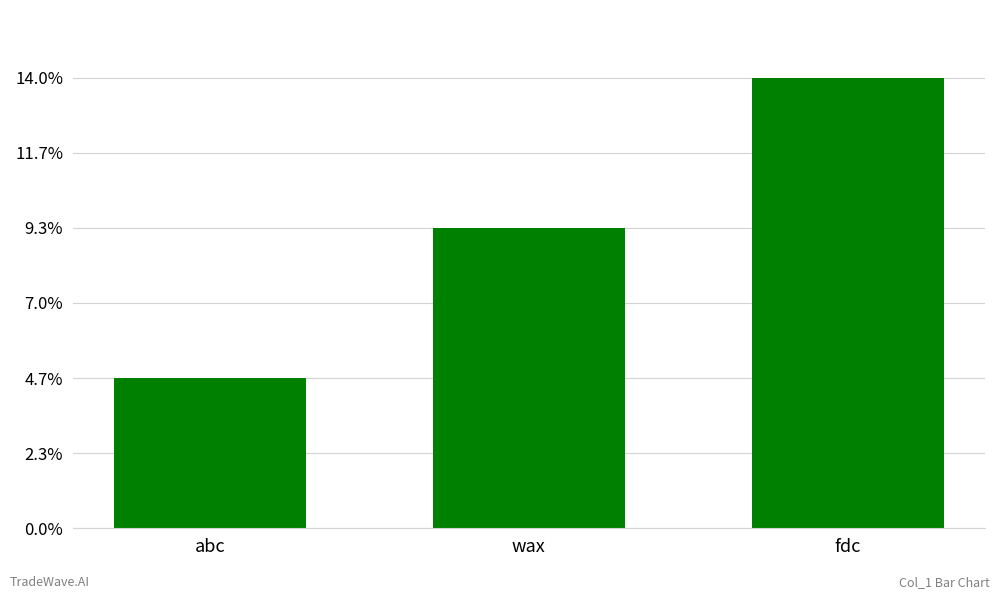

How many series are shown in this chart?

1